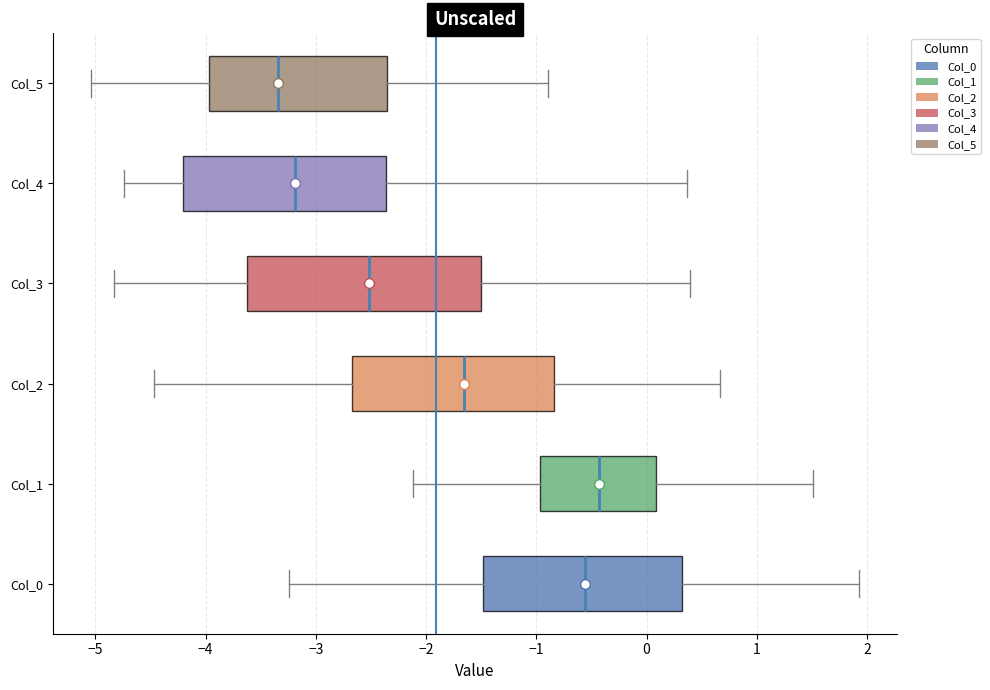

Where does the median line of the box for Col_0 sit on the x-axis? The values are not printed on the chart, so give them approximately, as read against the axis.

-0.6